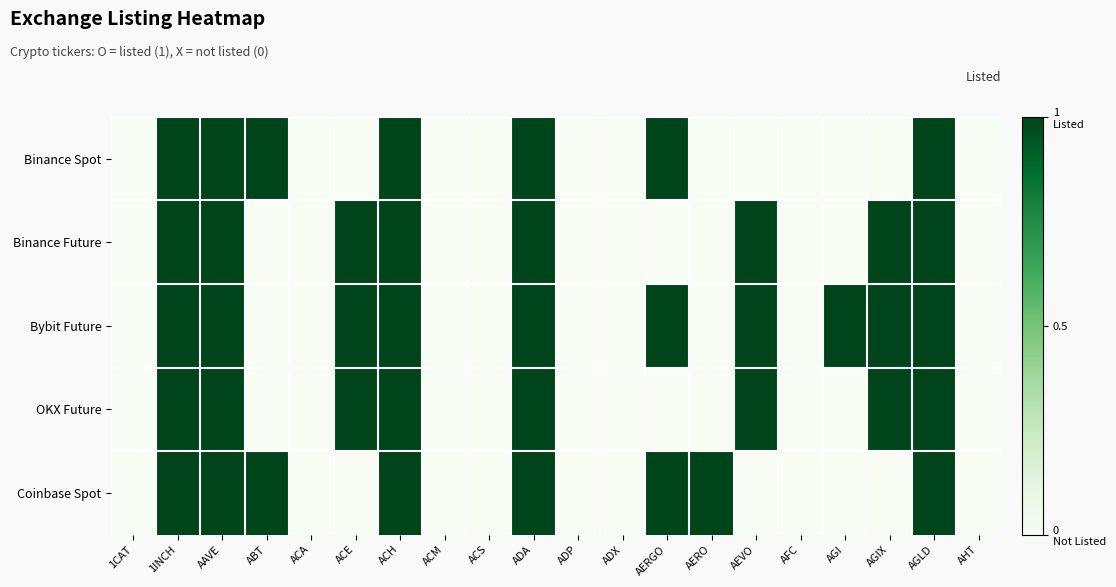

Which series changed the most between ACH and AGLD?

Binance Spot